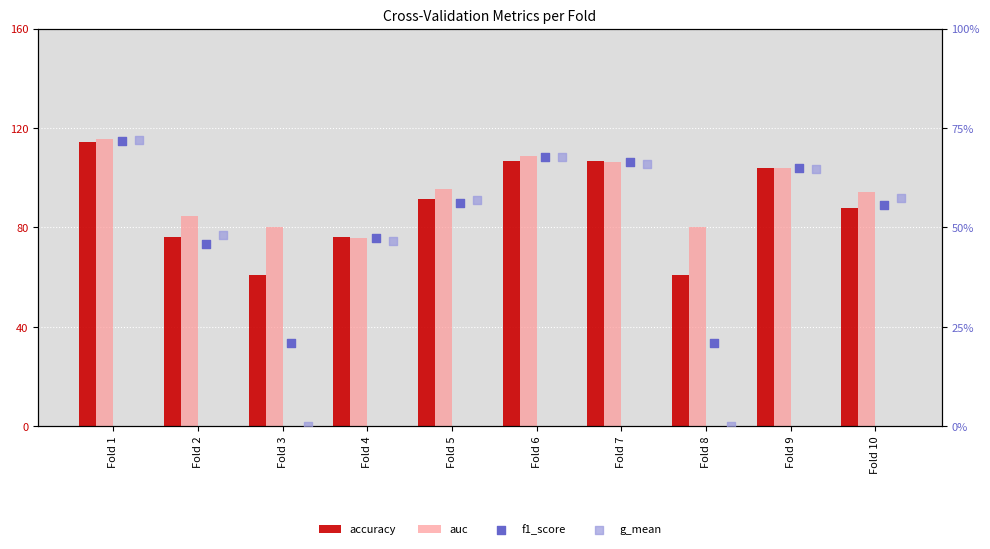

What is the total value across all series at Fold 1?

373.6